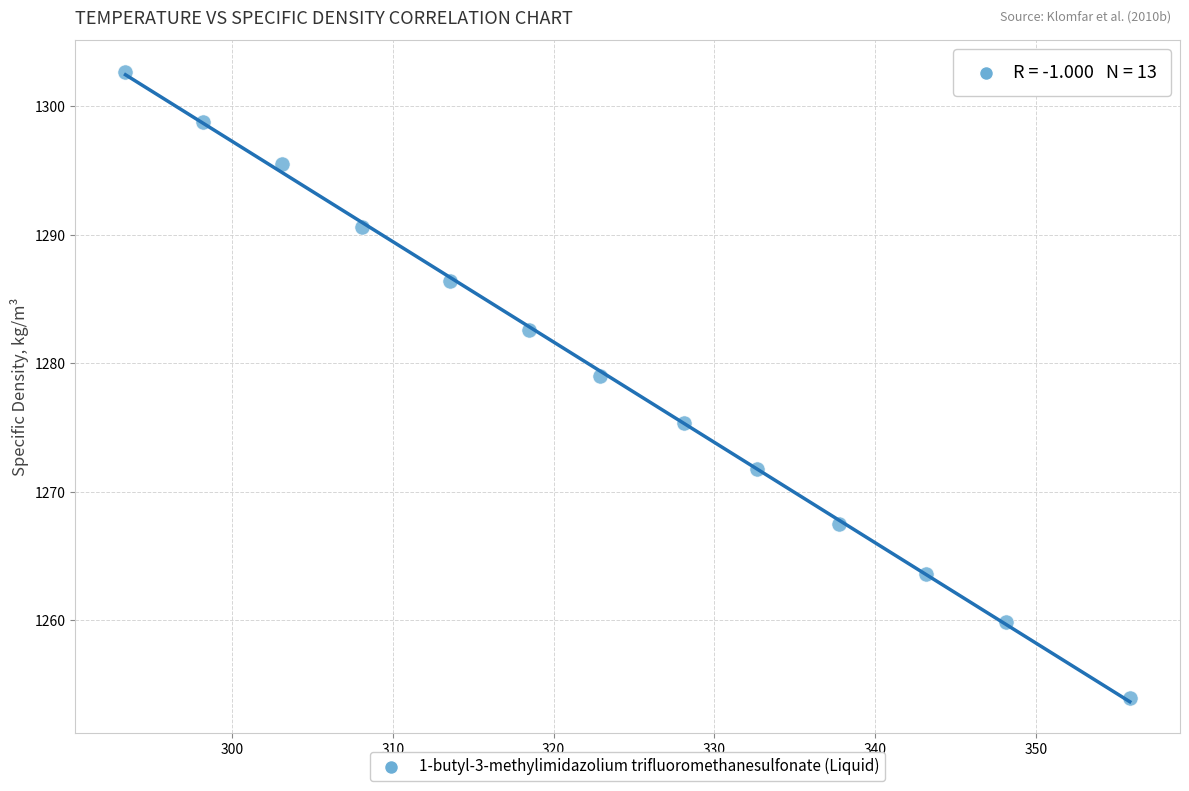

What is the range of X values (max minus min)?

62.5